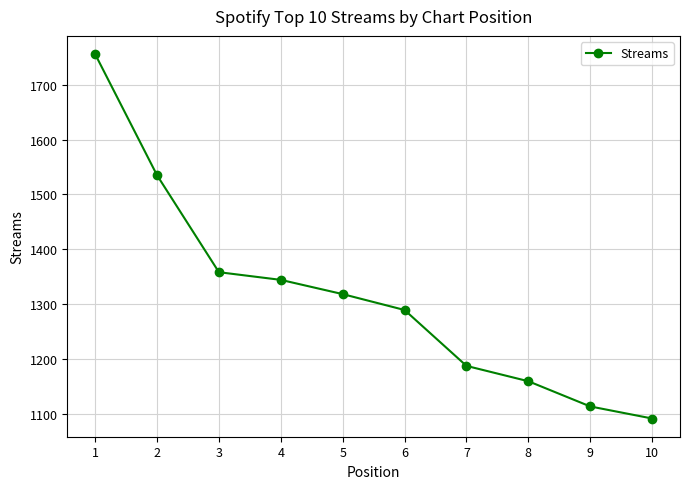

List the labels in order of value, largest first.

1, 2, 3, 4, 5, 6, 7, 8, 9, 10